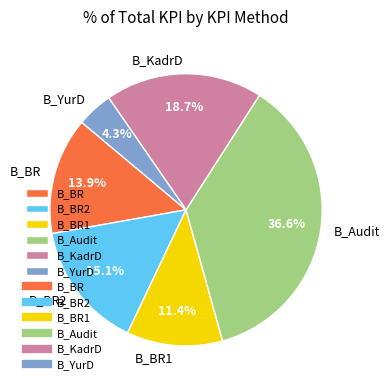

Does B_KadrD represent more than half of the total?

No